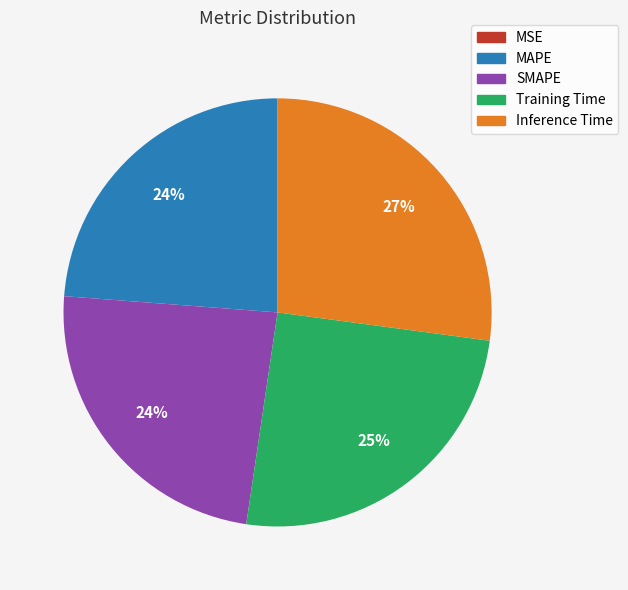

To the nearest percent, what is the difference between the largest and smallest slice percentages?

27%